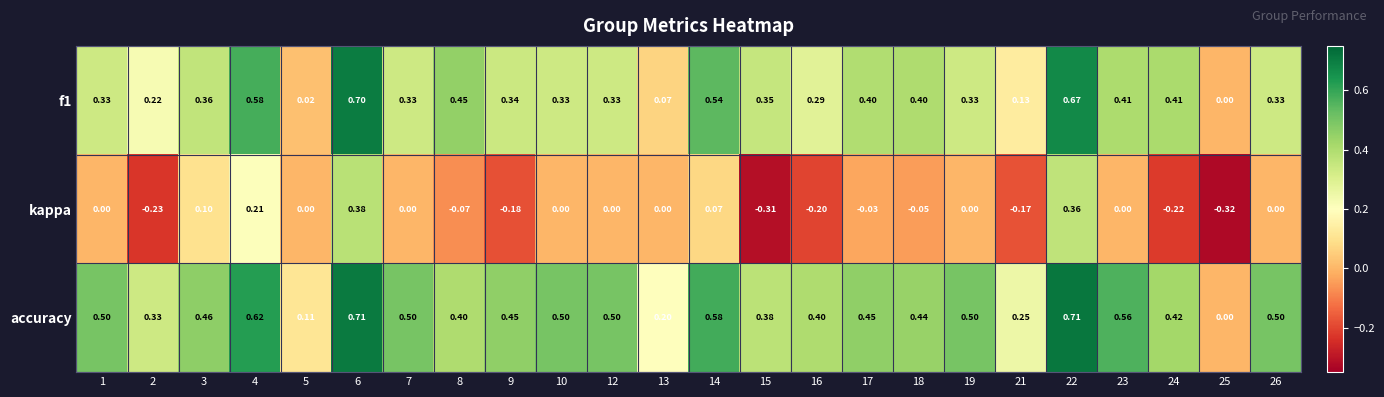

Which series changed the most between 17 and 24?

kappa